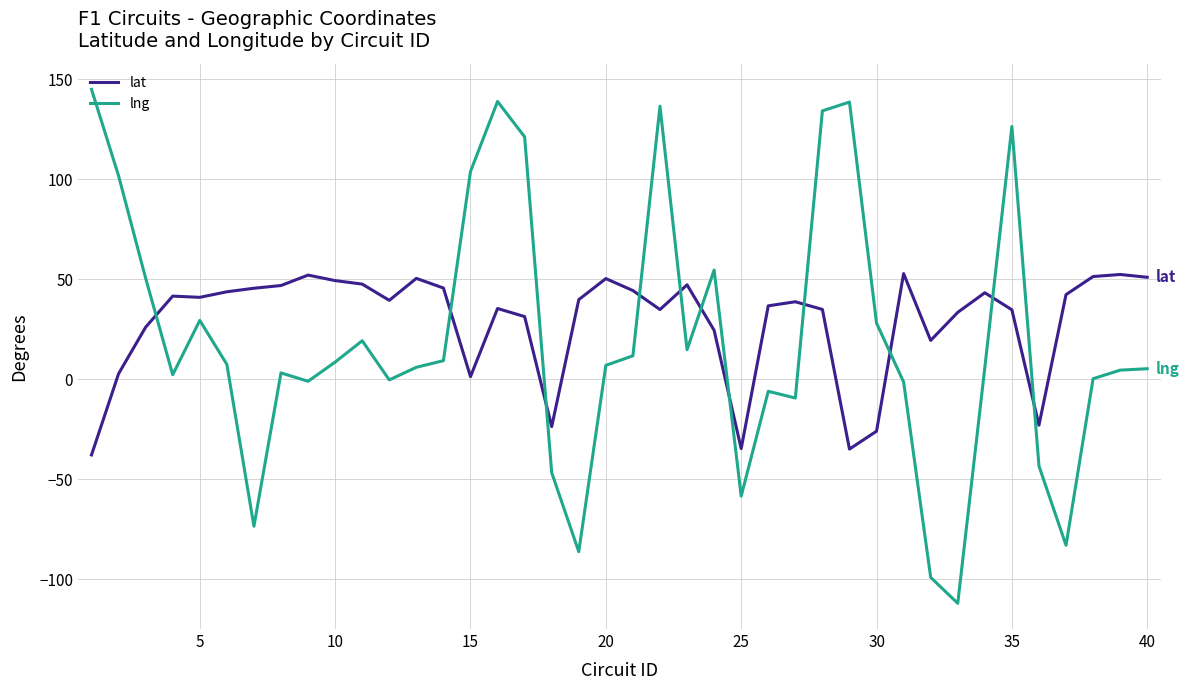

What is the difference between the maximum and minimum values in the lng series?

257.0